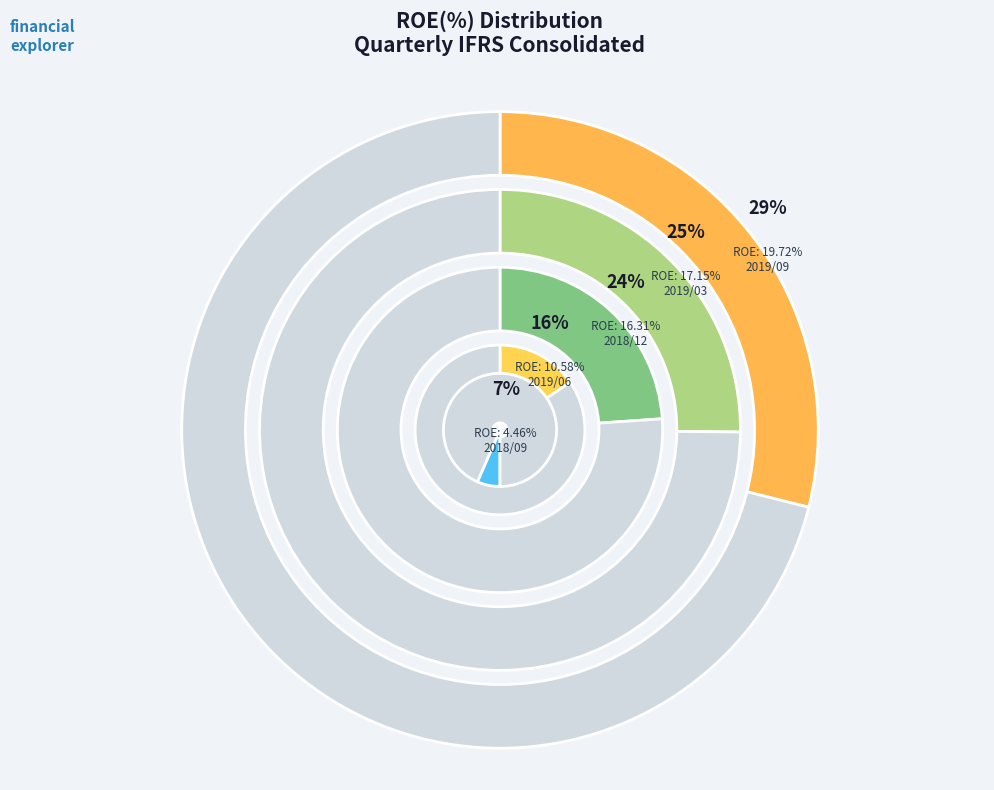

Combined, what portion of the pie is 2019/03 and 2018/12?

49.0%